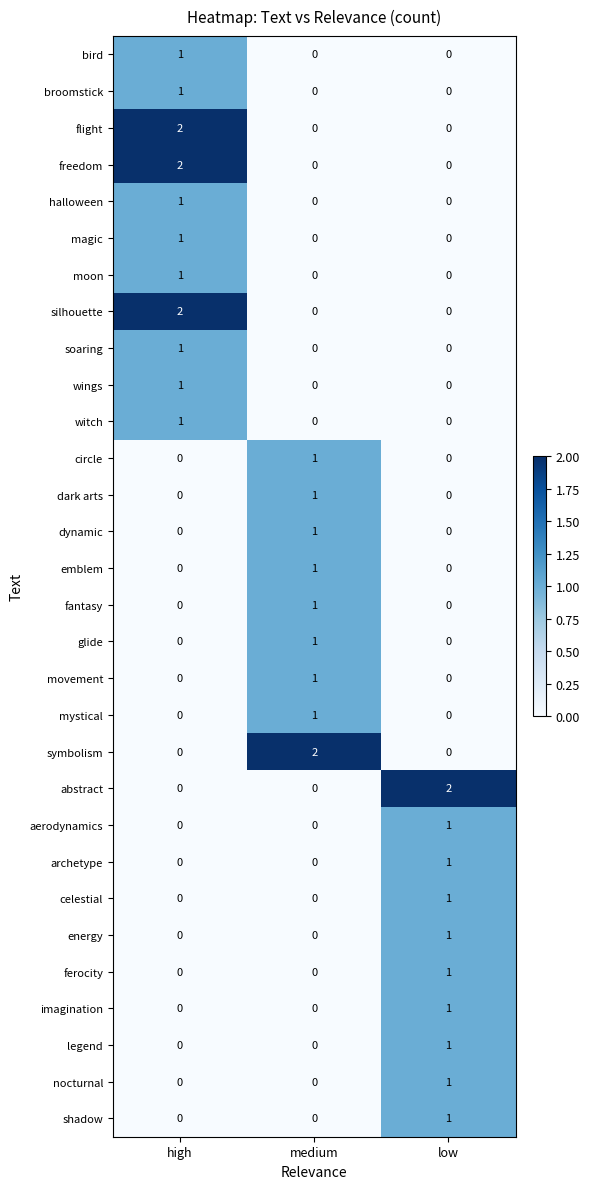

How many series are shown in this chart?

30